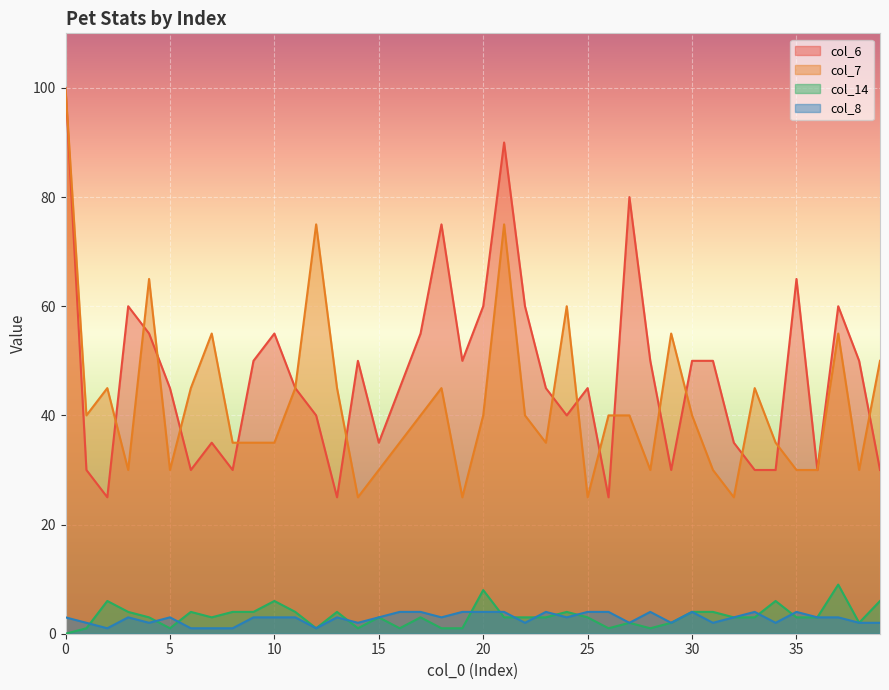

At which label does col_8 reach its peak?

16